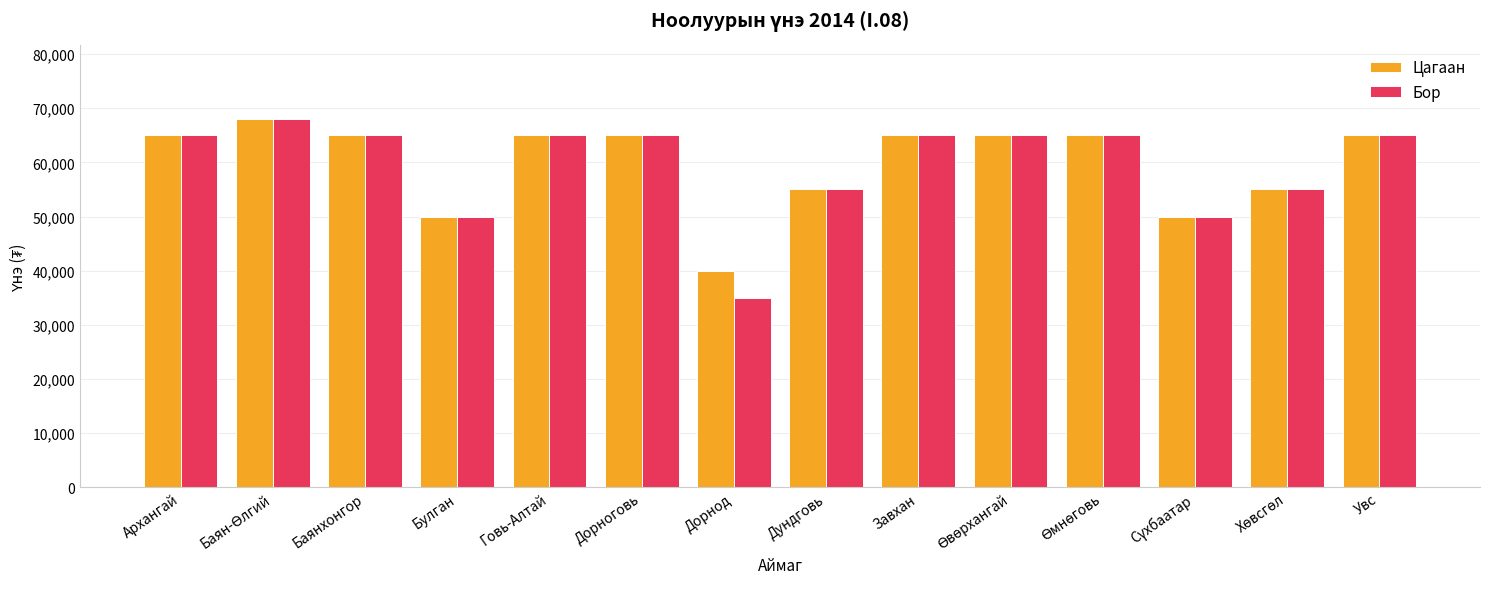

How many bars are there in each group?

2